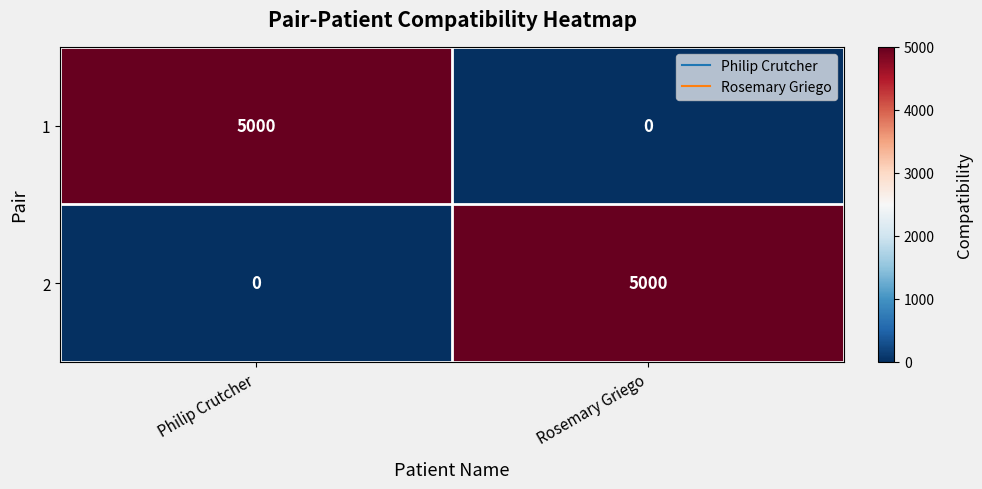

At Philip Crutcher, list the series in order from smallest to largest.

2, 1